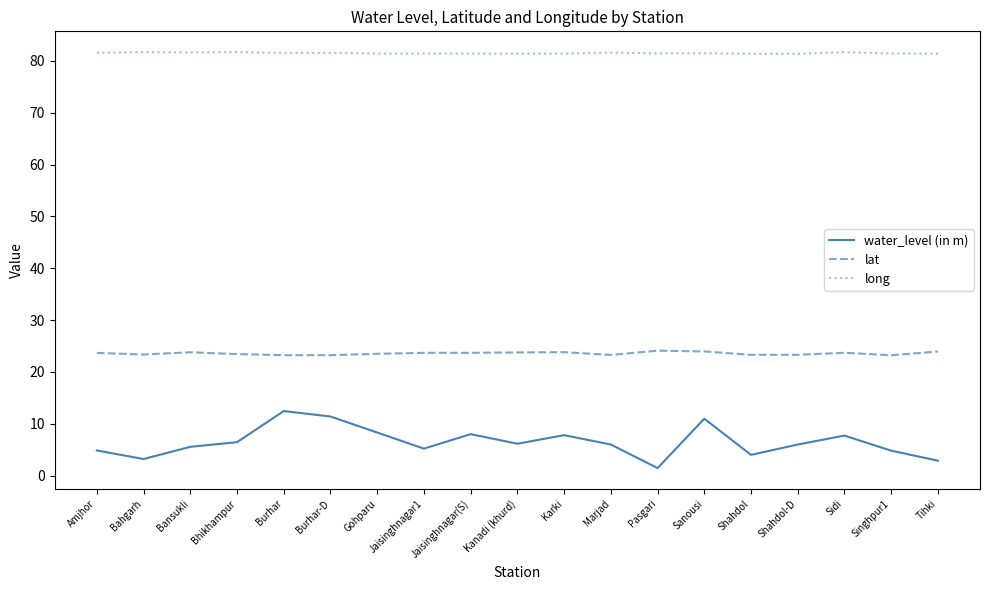

Rank the series by their maximum value, from highest to lowest.

long, lat, water_level (in m)